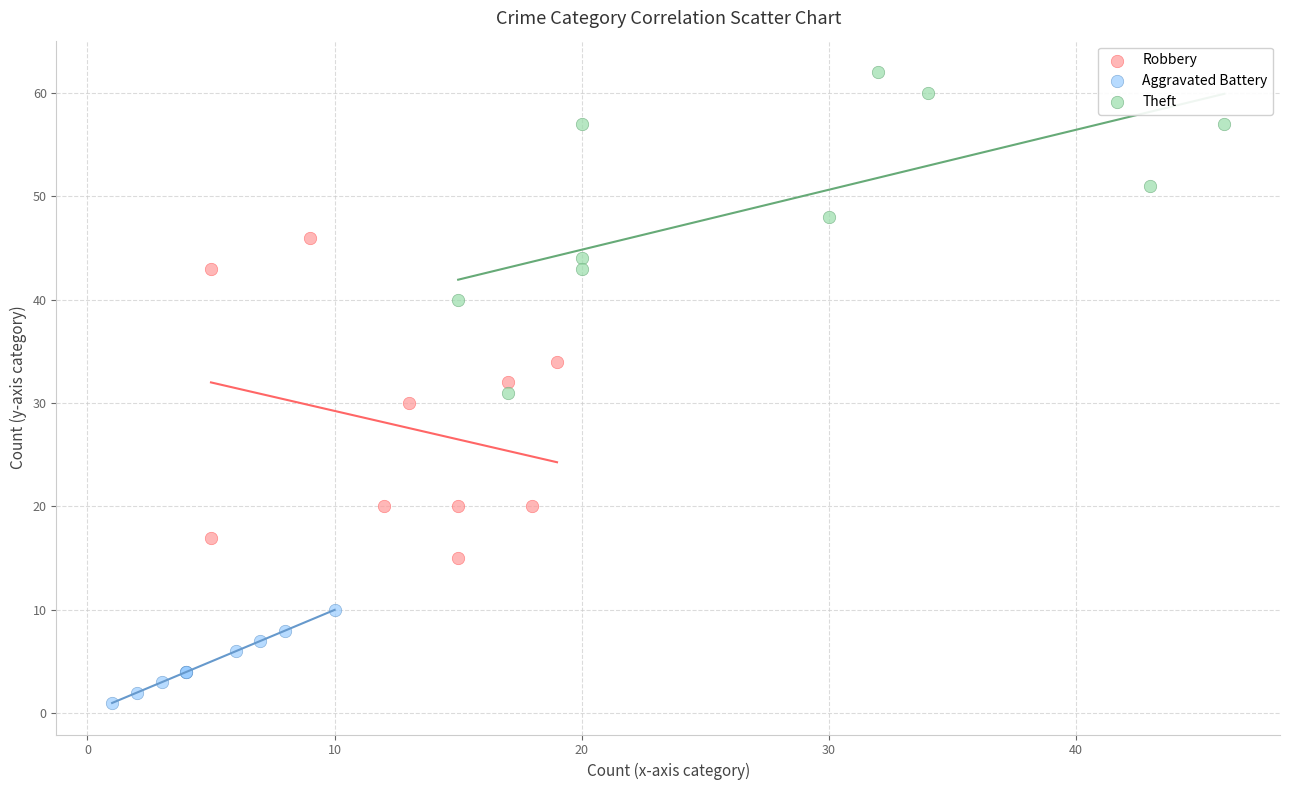

Which series reaches the minimum Y coordinate?

Aggravated Battery